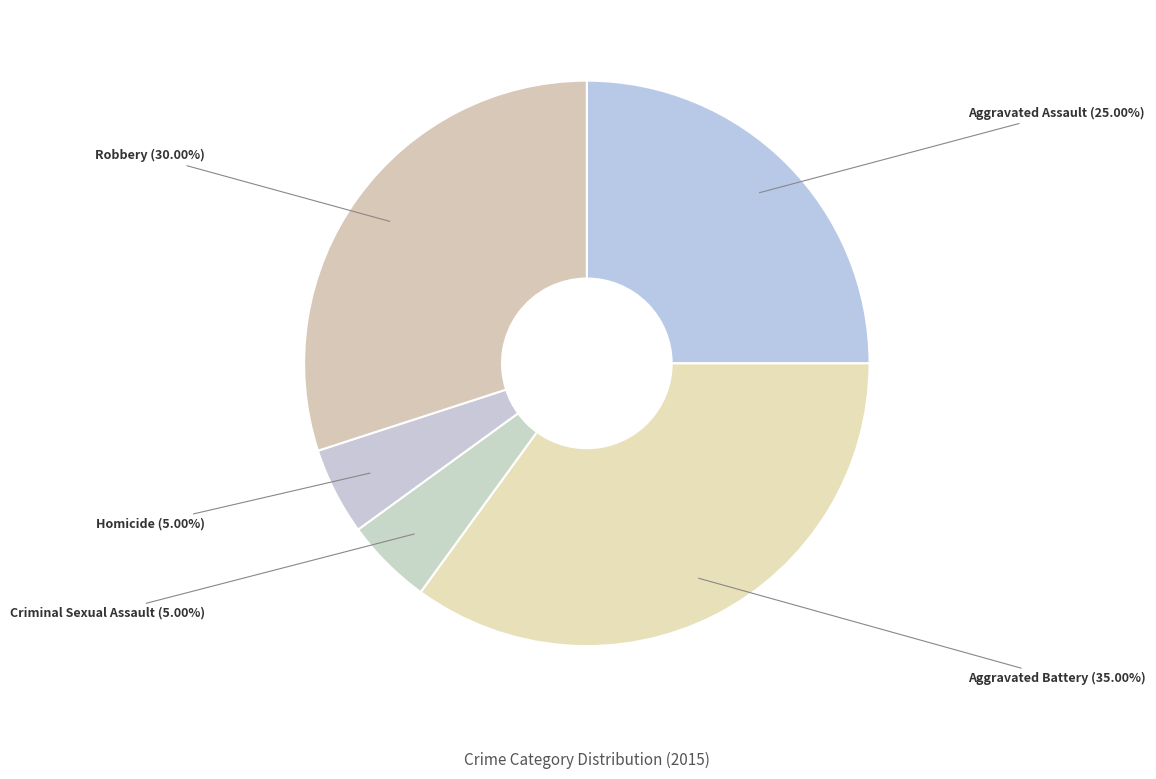

Is there a majority slice in this chart?

No